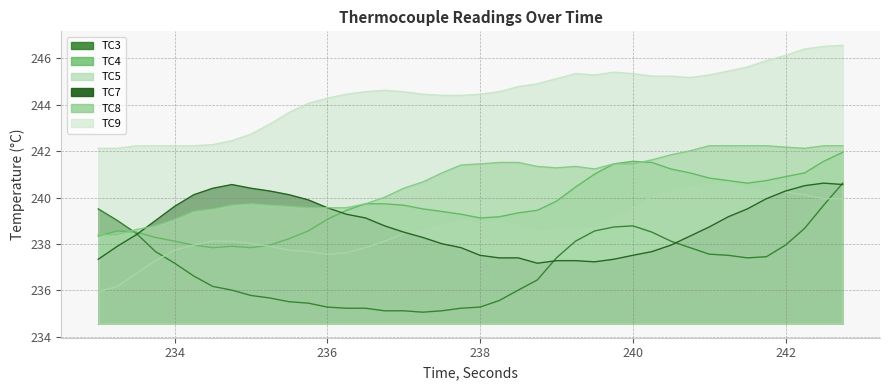

At which label does TC7 first exceed 238?

233.5